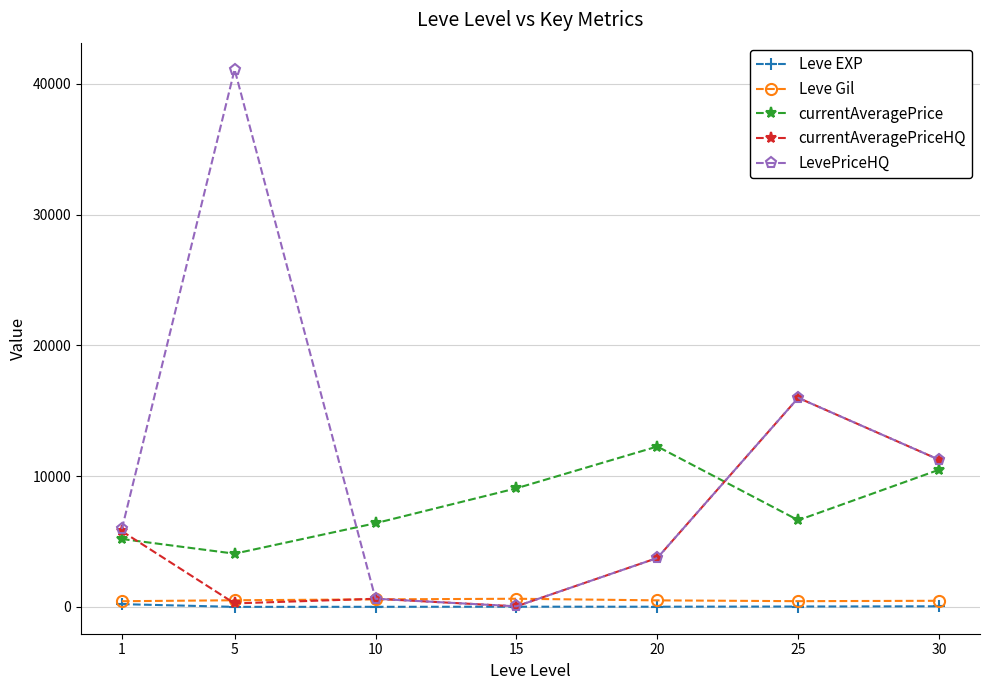

What is the maximum value for currentAveragePrice?

12263.2